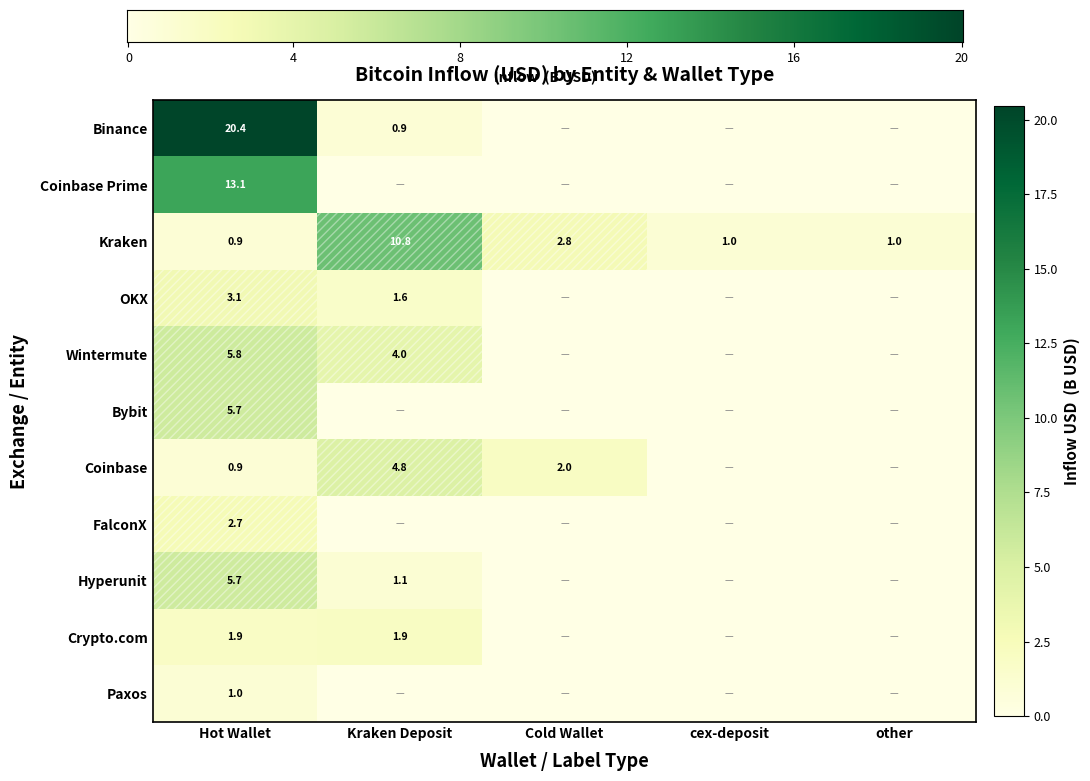

Which series has the largest total across all categories?

Binance